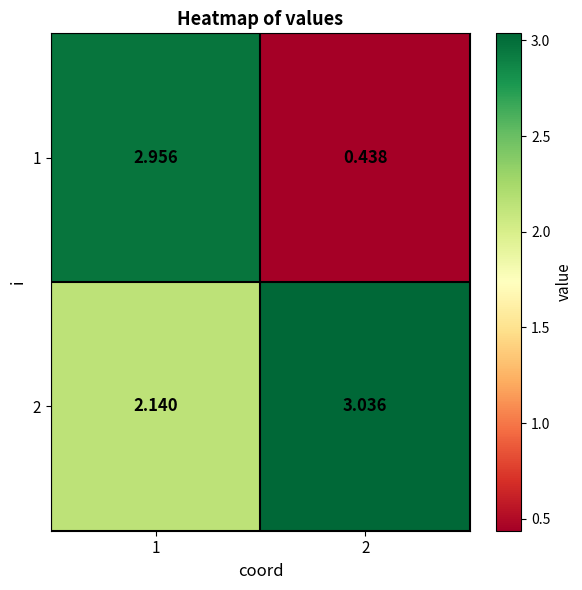

Which series has the largest total across all categories?

2